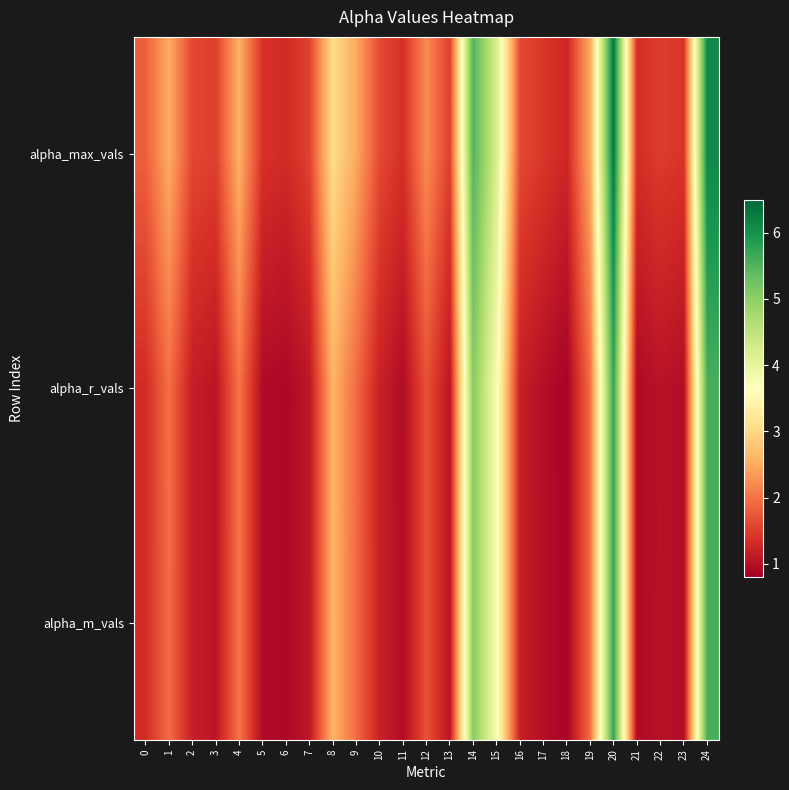

Count the number of categories in the chart.

25